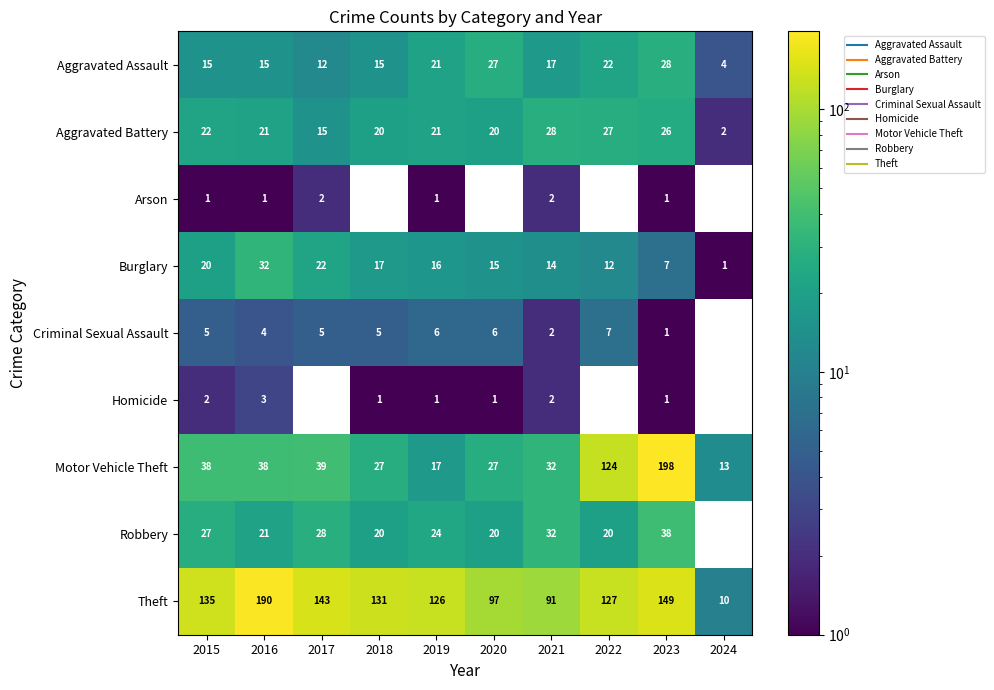

What is the difference between the highest and lowest values at 2023?

197.0